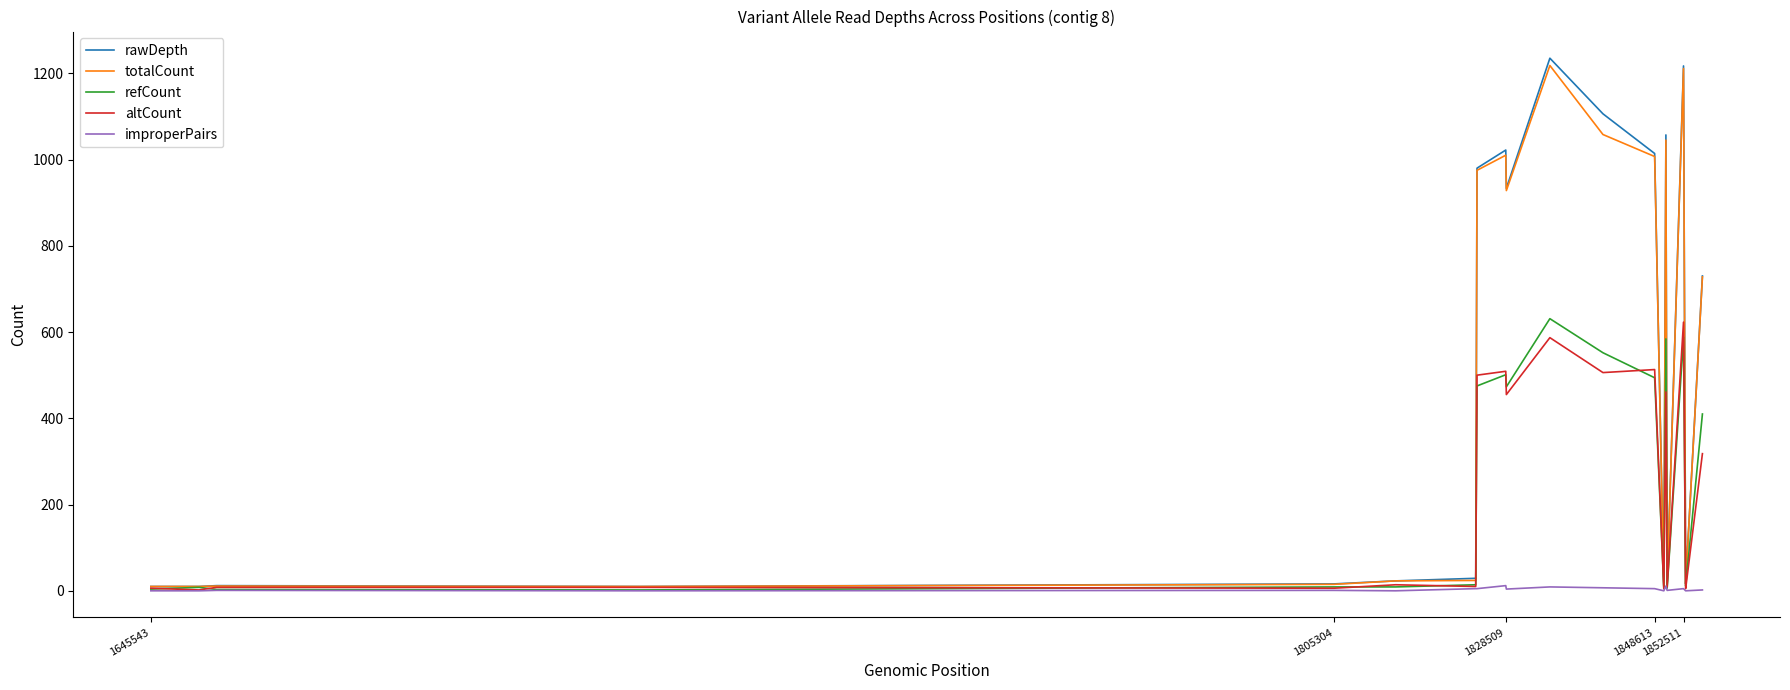

What is the difference between the maximum and minimum values in the totalCount series?

1208